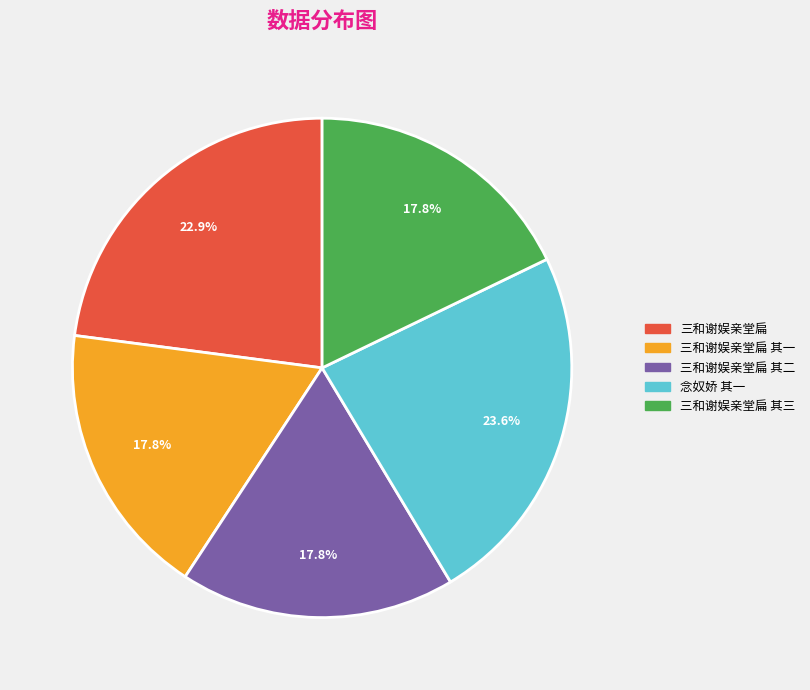

Is there any slice that represents more than half of the pie?

No